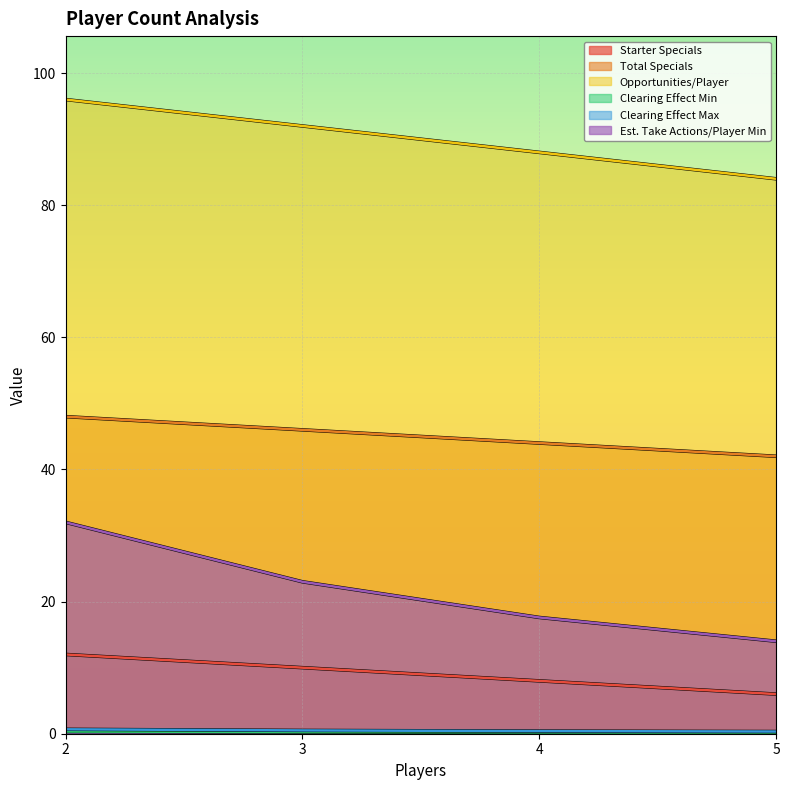

Rank the series by their maximum value, from highest to lowest.

Opportunities/Player, Total Specials, Est. Take Actions/Player Min, Starter Specials, Clearing Effect Max, Clearing Effect Min